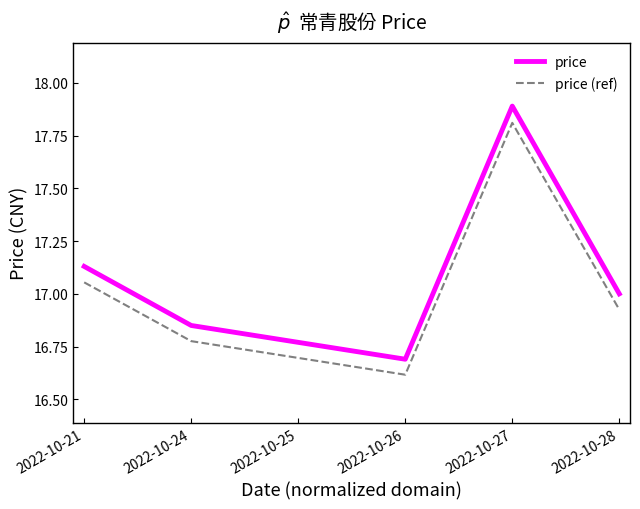

List the series in order of their overall mean, lowest first.

price (ref), price